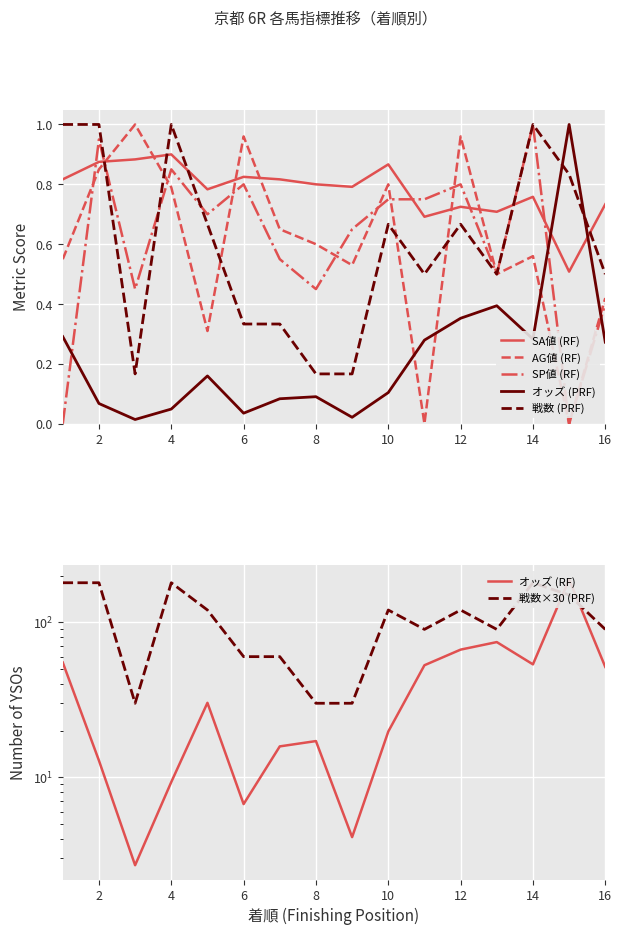

Which series ends up on top after the final intersection of AG値 (RF) and オッズ (PRF)?

AG値 (RF)